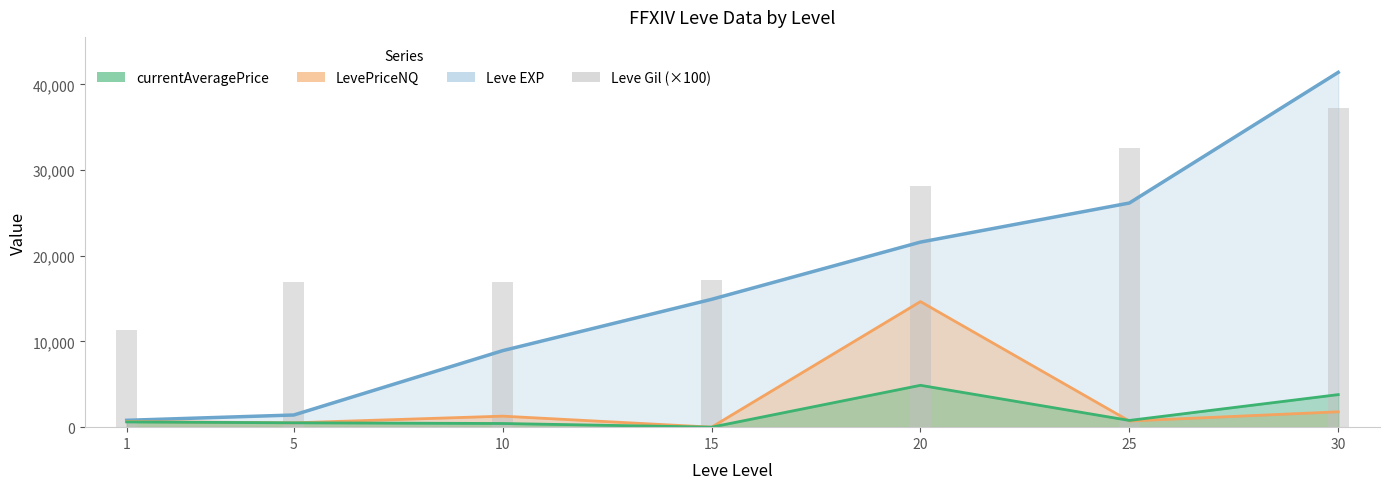

Which label corresponds to the largest value in the chart?

30